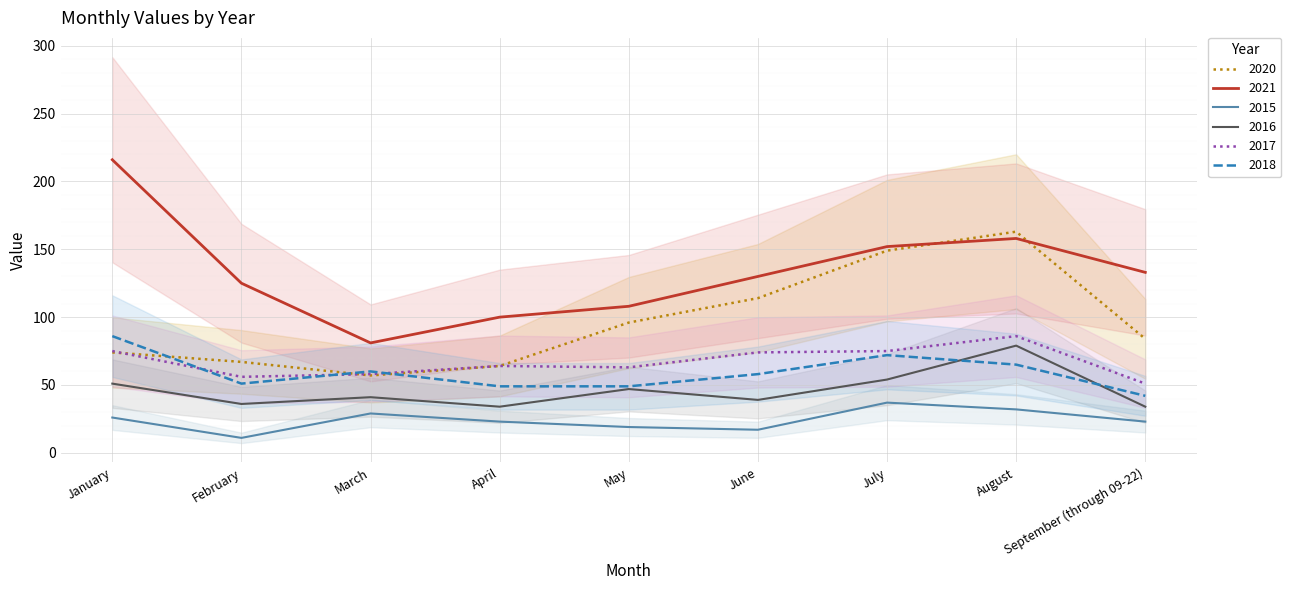

What is the average value of the 2018 series?

59